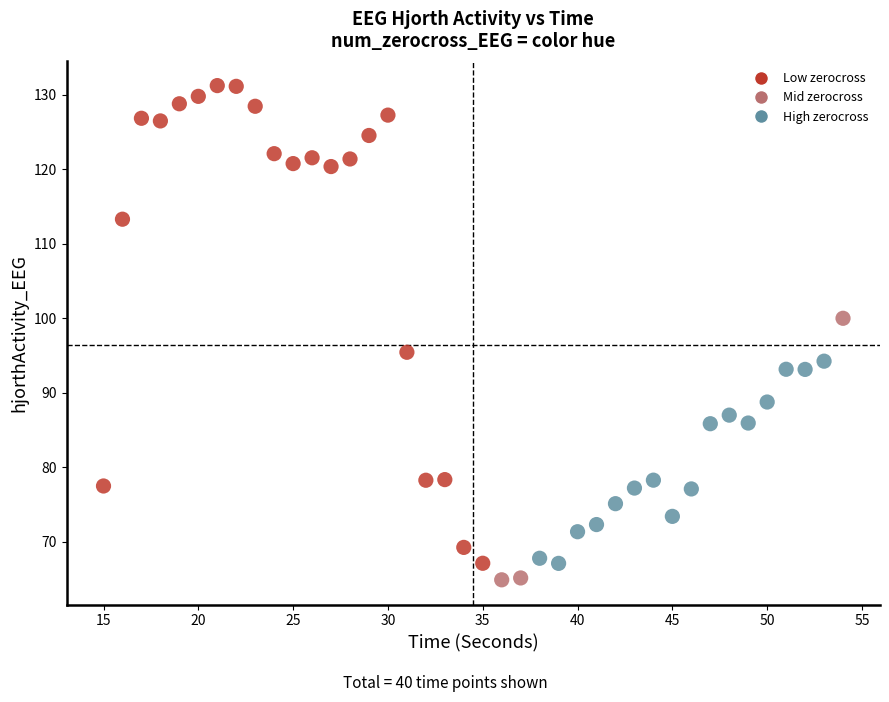

What is the range of X values (max minus min)?

39.0